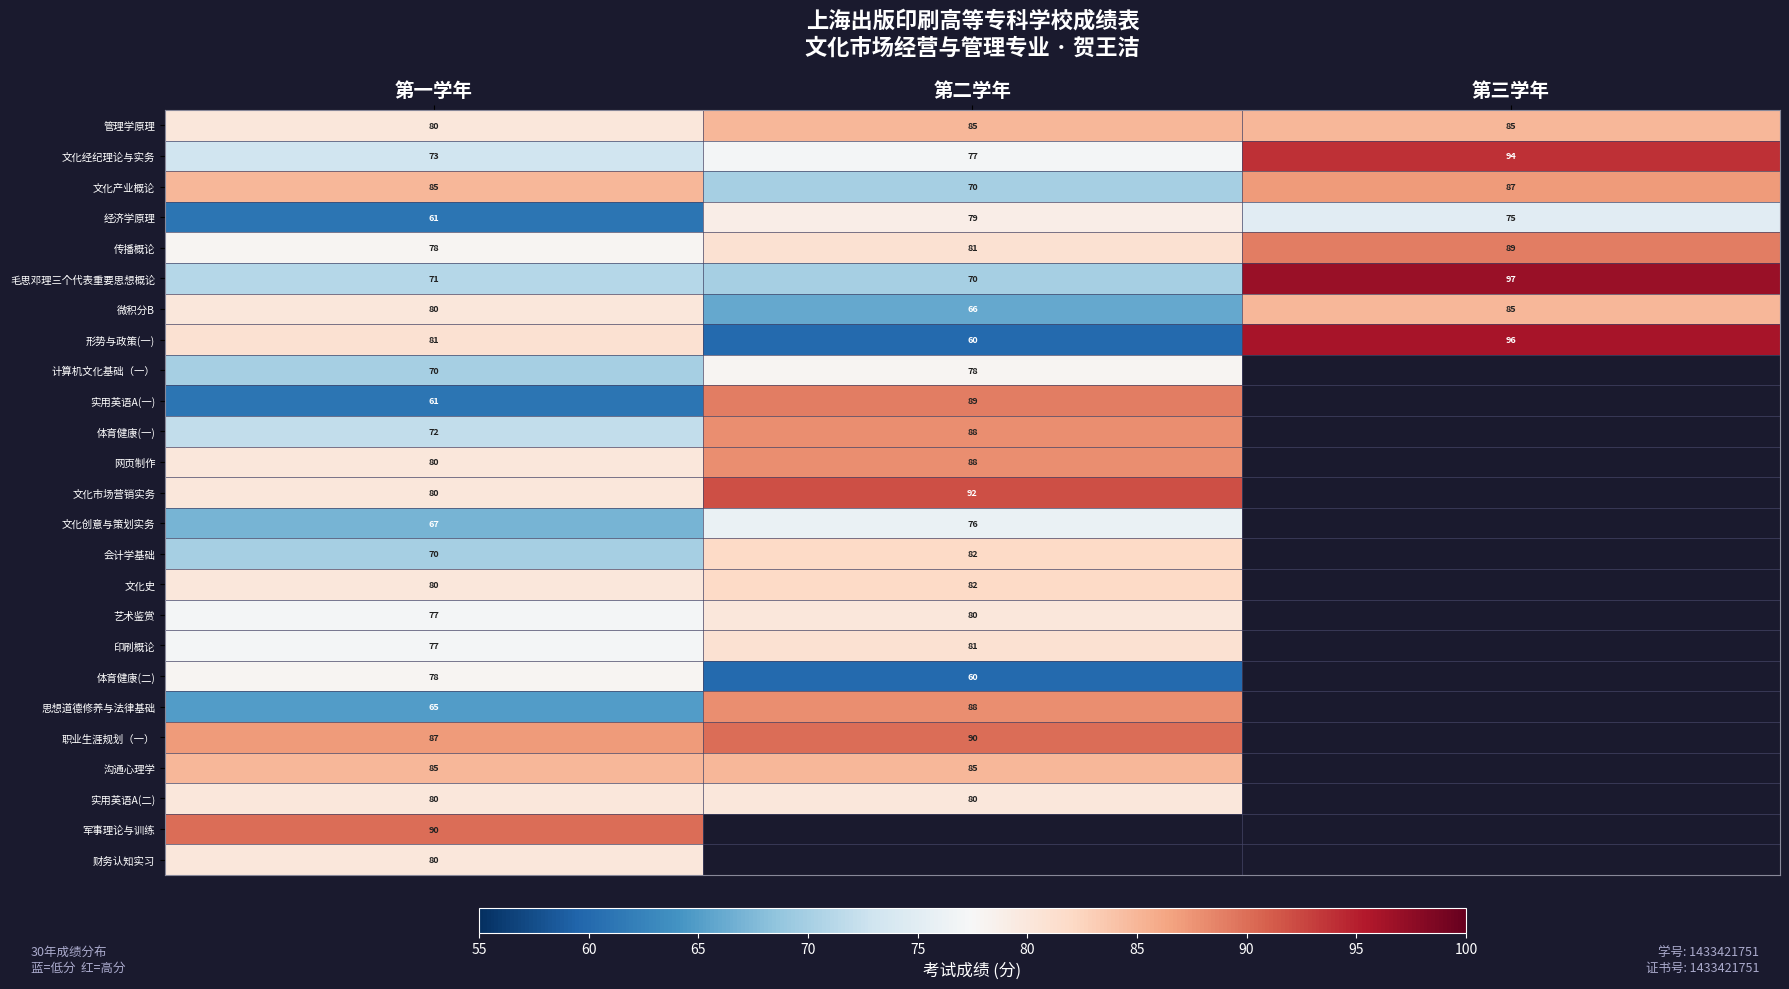

The 文化市场营销实务 series shows 92 at 第二学年. True or false?

True